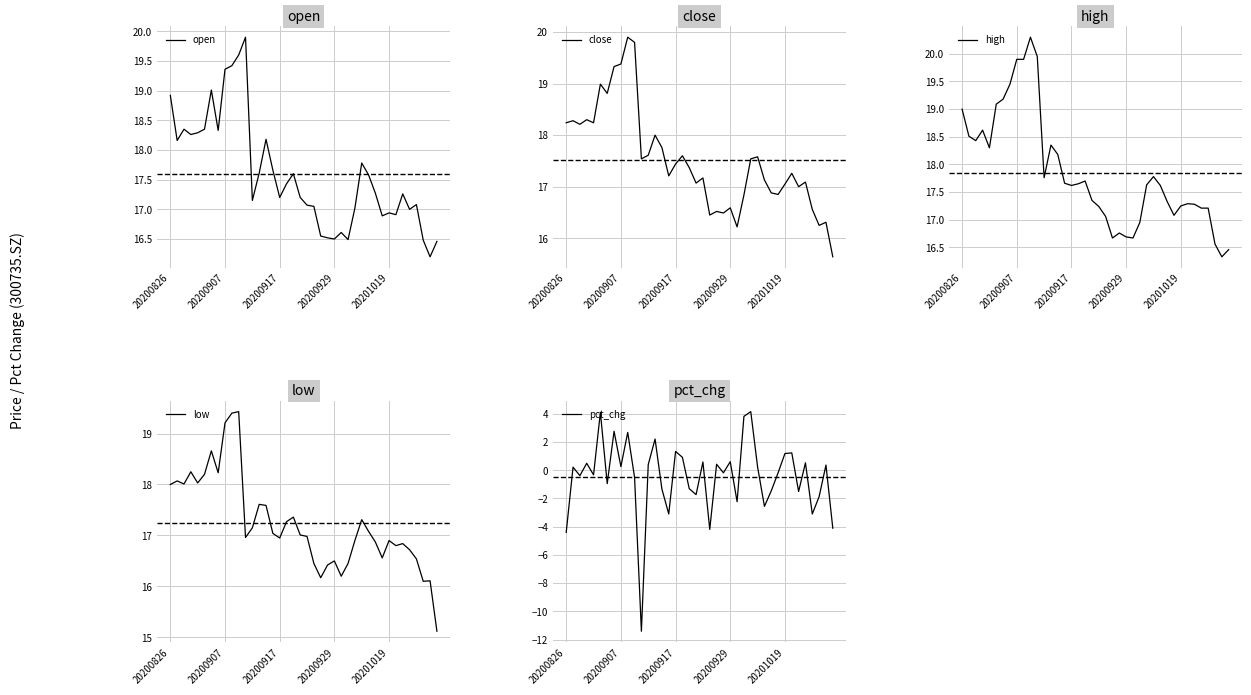

What is the average value of the low series?

17.2